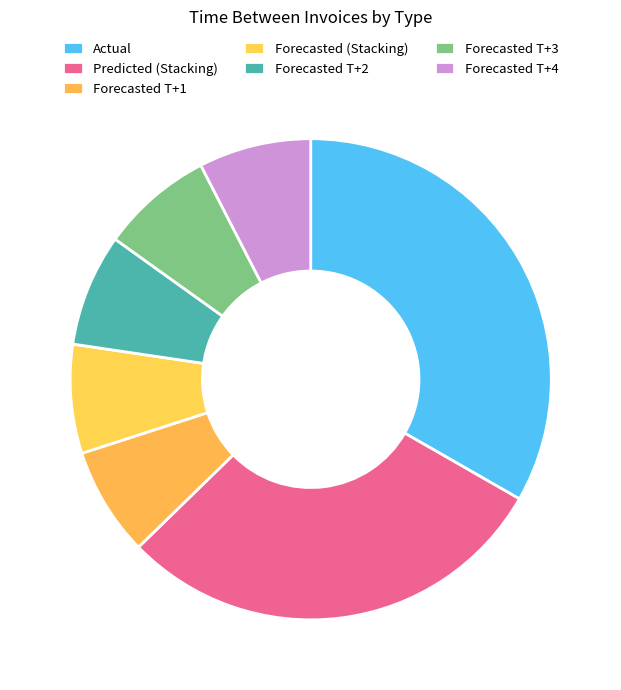

Which category has the biggest portion of the pie?

Actual